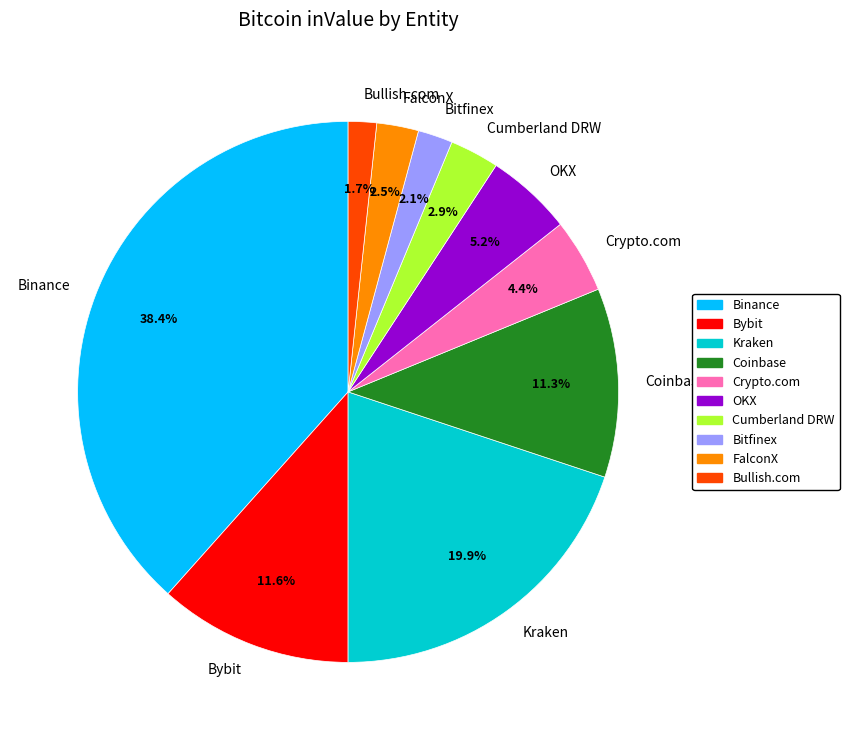

Count the number of slices in the pie.

10